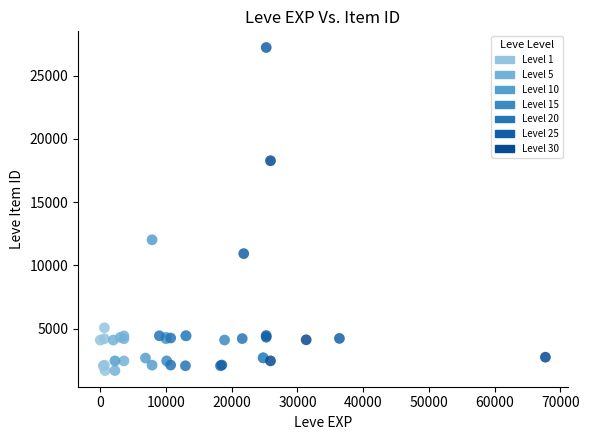

What Y value in the scatter plot is closest to 14448?

12018